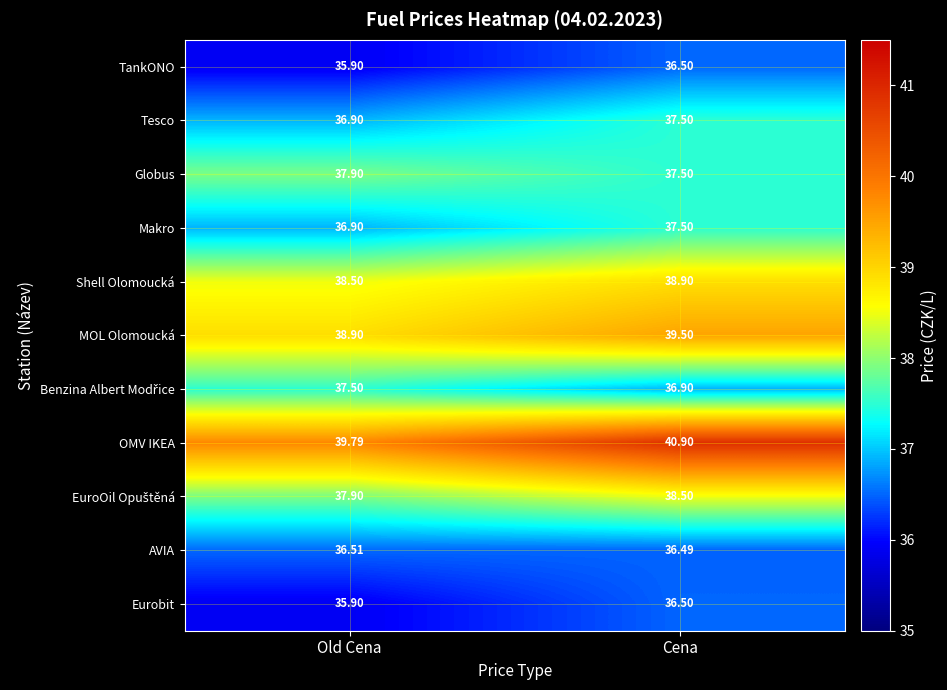

Where is Eurobit nearest to the value 36?

Old Cena